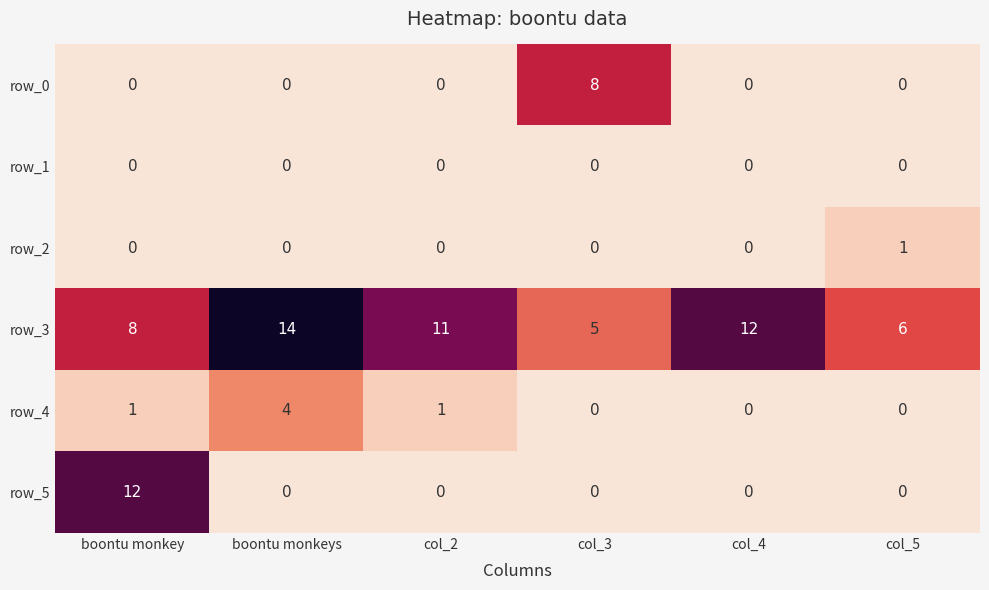

Reading left to right, list all the values displayed in this chart.

row_0: 0	0	0	8	0	0
row_1: 0	0	0	0	0	0
row_2: 0	0	0	0	0	1
row_3: 8	14	11	5	12	6
row_4: 1	4	1	0	0	0
row_5: 12	0	0	0	0	0